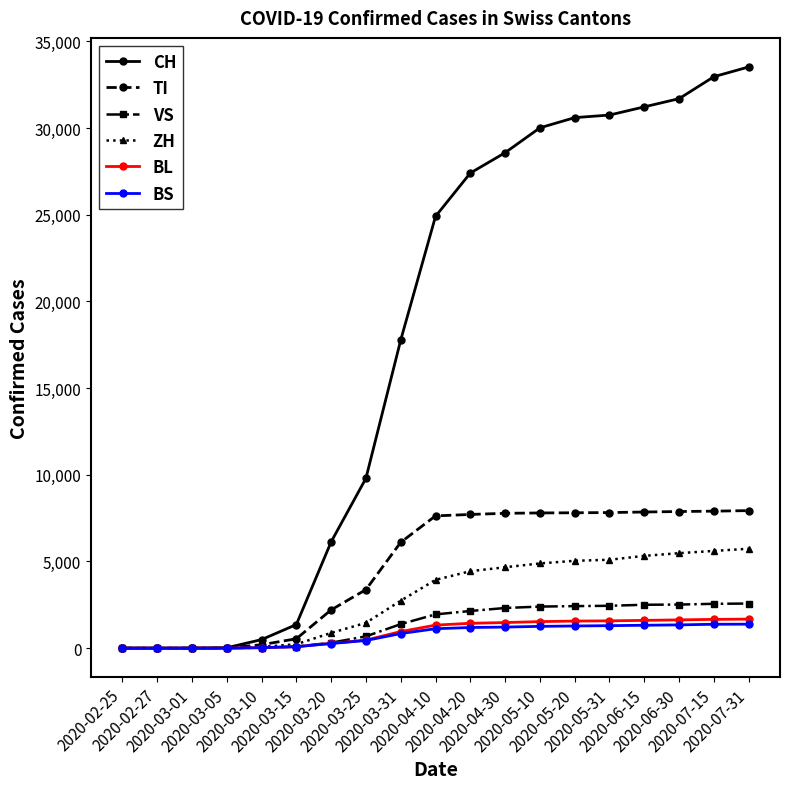

How many lines are shown in the chart?

6